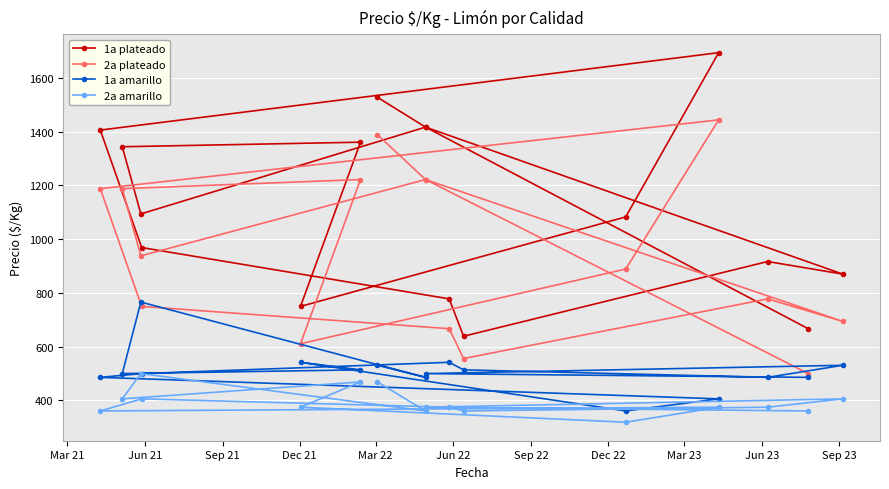

The value of 2a plateado at Jun 21 is 1832. True or false?

False